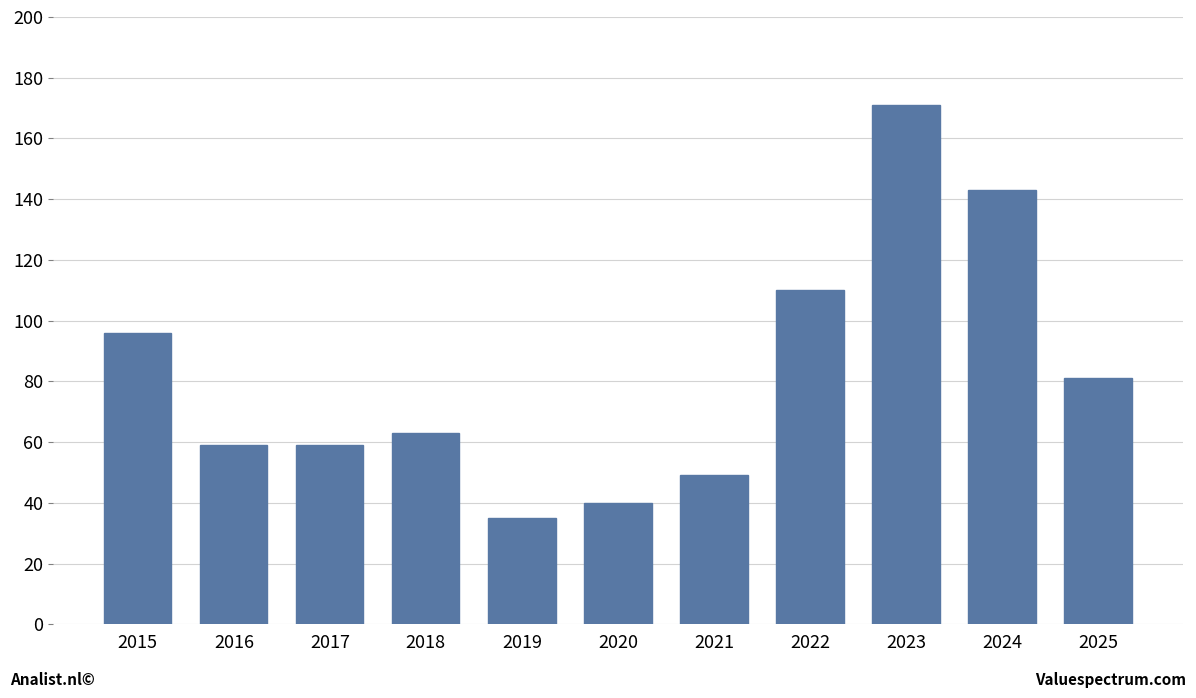

What is the ratio of the value at 2018 to the value at 2016?

1.1